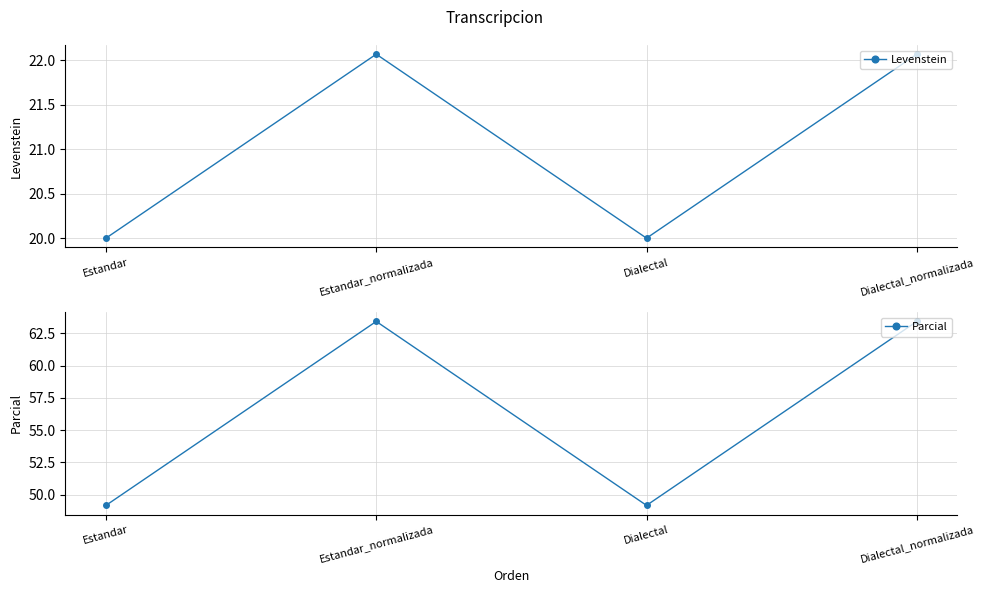

What is the spread (max minus min) of values at Dialectal?

29.2